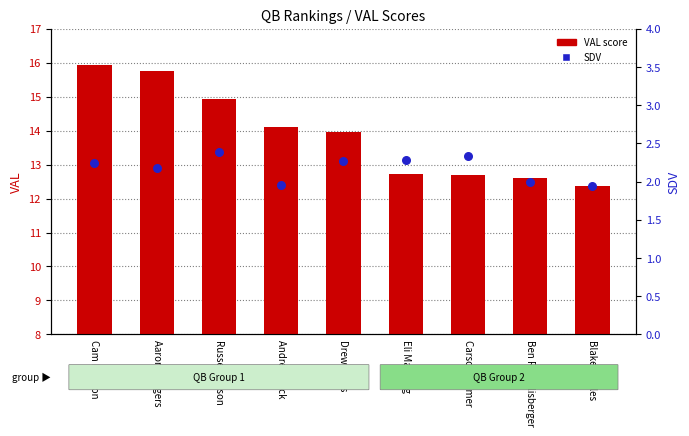

At how many categories does at least one series exceed 4?

9